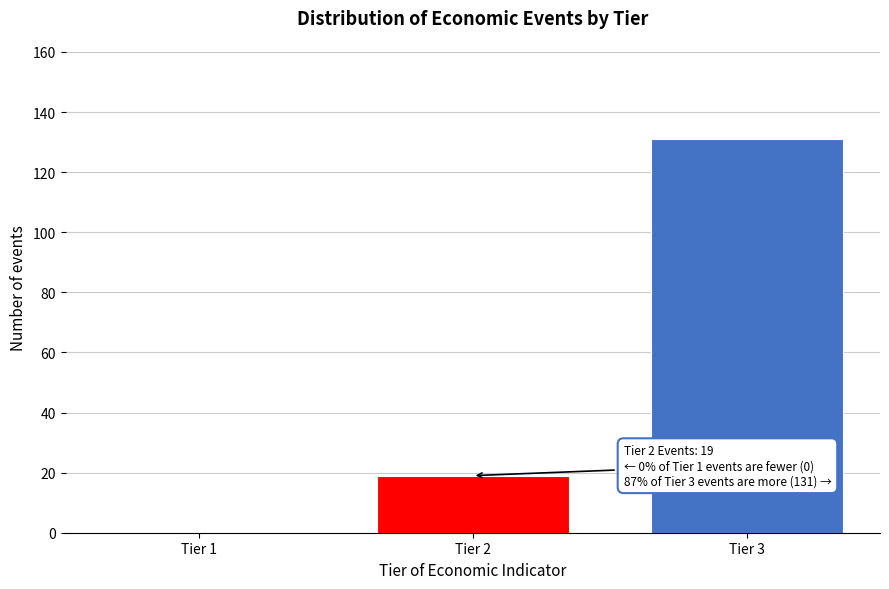

Reading right to left, extract all data points from this chart.

Tier 3=131	Tier 2=19	Tier 1=0